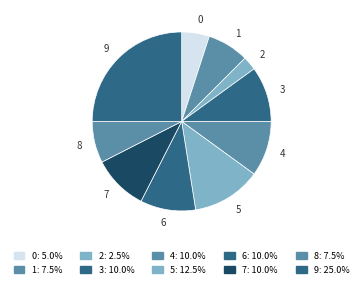

Is there a majority slice in this chart?

No